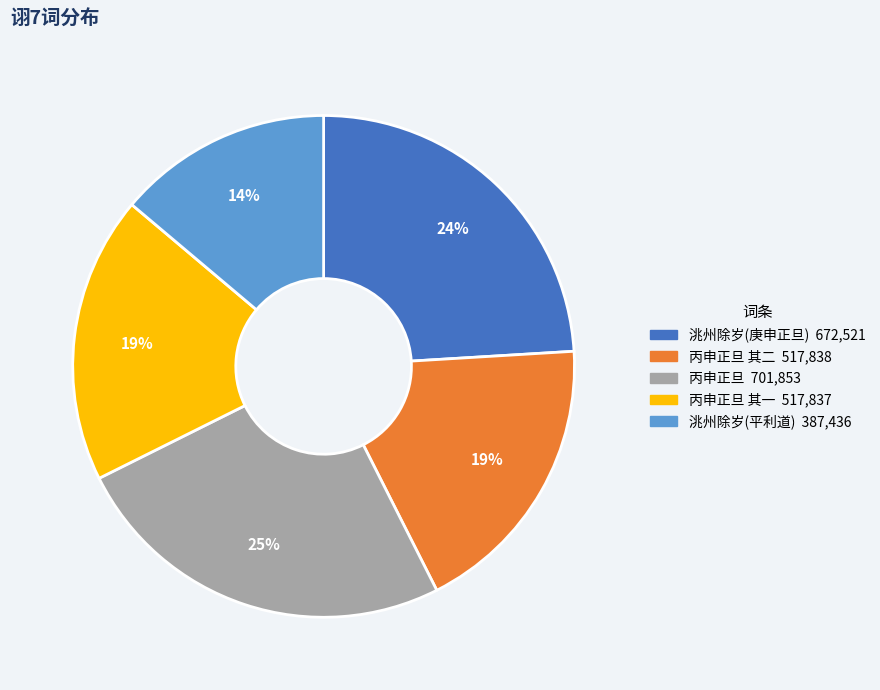

To the nearest percent, what is the difference between the largest and smallest slice percentages?

11%